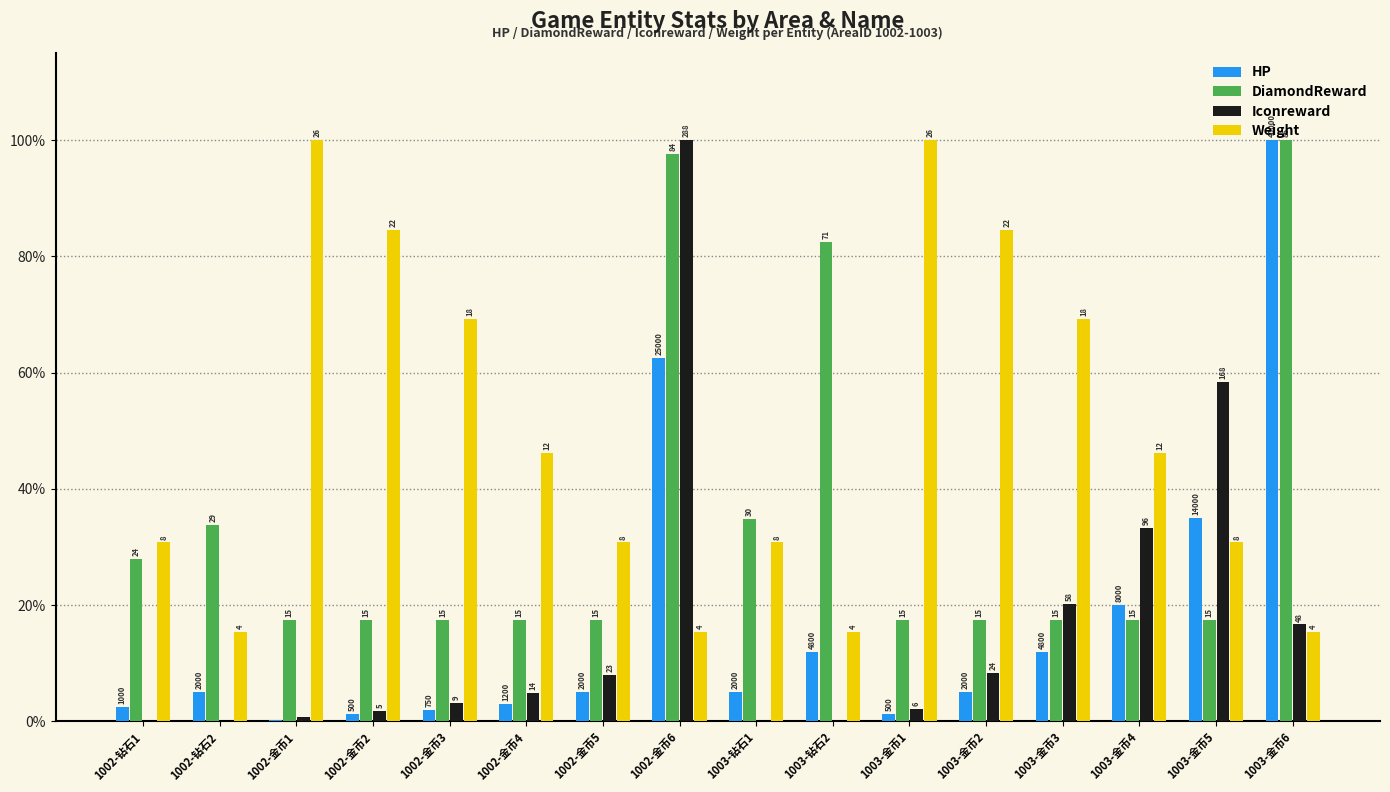

List the series in order of their peak value, lowest first.

HP, DiamondReward, Iconreward, Weight